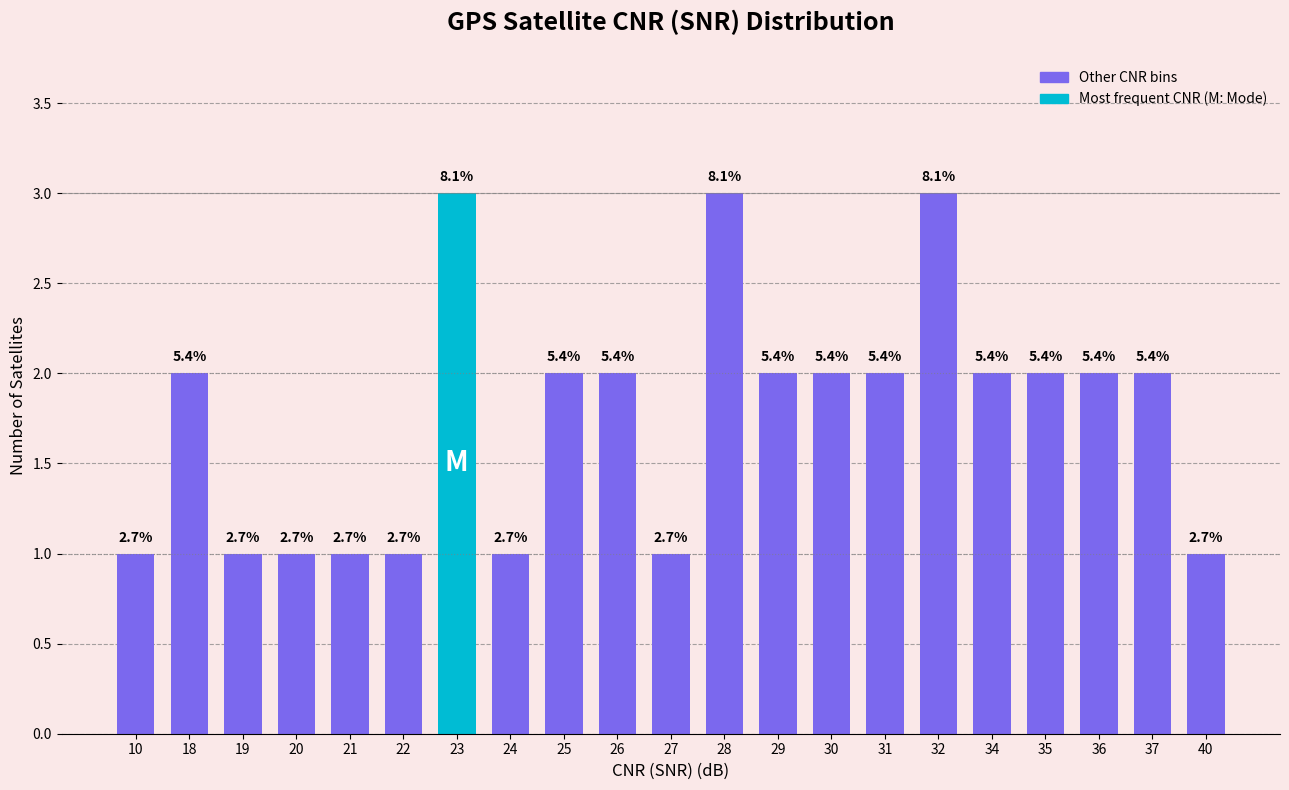

List the labels in order of value, largest first.

23, 28, 32, 18, 25, 26, 29, 30, 31, 34, 35, 36, 37, 10, 19, 20, 21, 22, 24, 27, 40